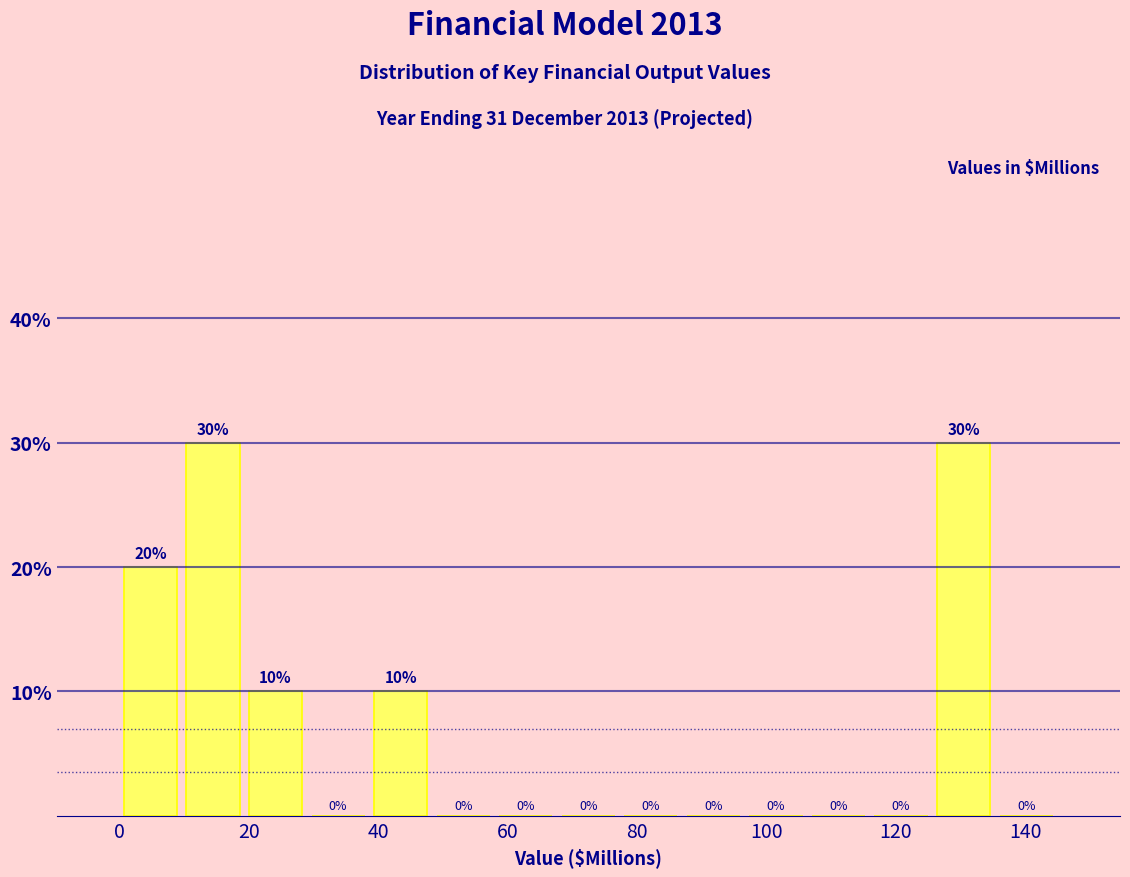

Reading left to right, transcribe this chart: for each bar, give the range it covers on the x-axis and its height. The bar edges are not printed on the chart, so give them approximately, as read against the axis.

0 to 10: 20
10 to 20: 30
20 to 30: 10
30 to 38: 0
38 to 48: 10
48 to 58: 0
58 to 68: 0
68 to 78: 0
78 to 88: 0
88 to 96: 0
96 to 106: 0
106 to 116: 0
116 to 126: 0
126 to 136: 30
136 to 146: 0